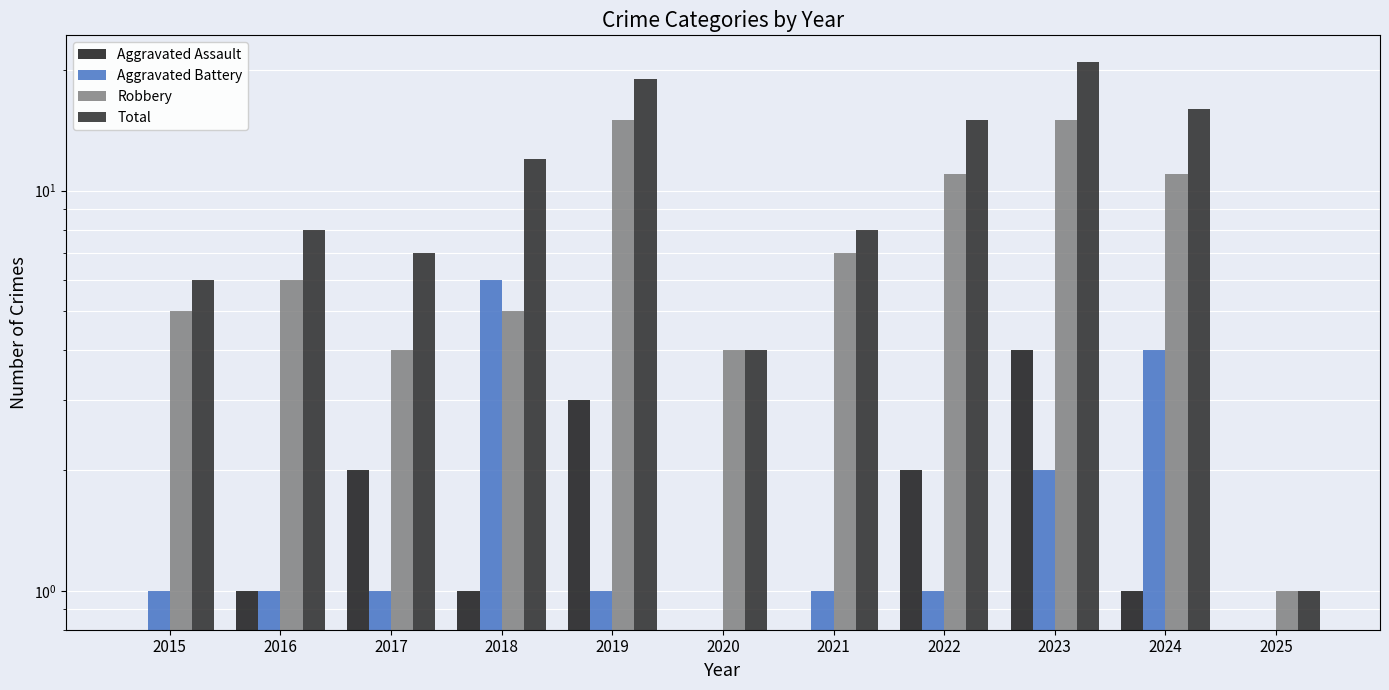

Which label corresponds to the smallest value in the chart?

2015